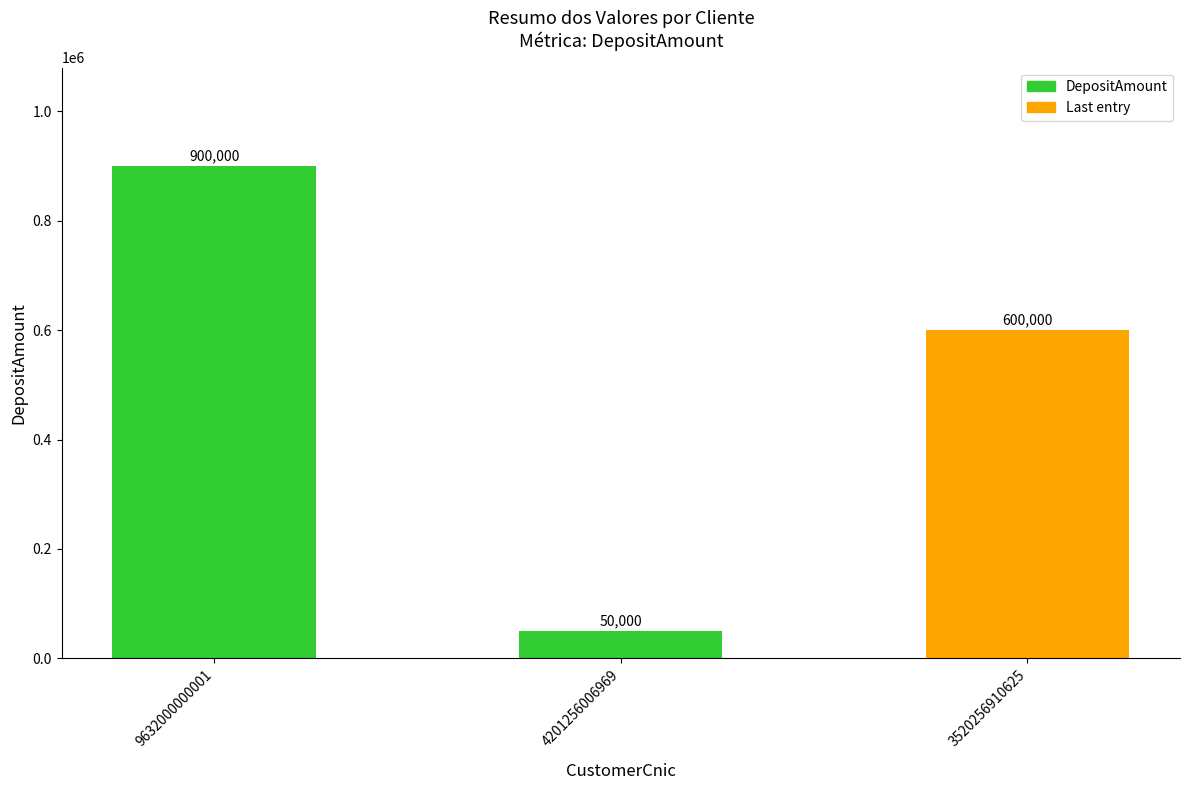

What is the difference between the maximum and minimum values?

850000